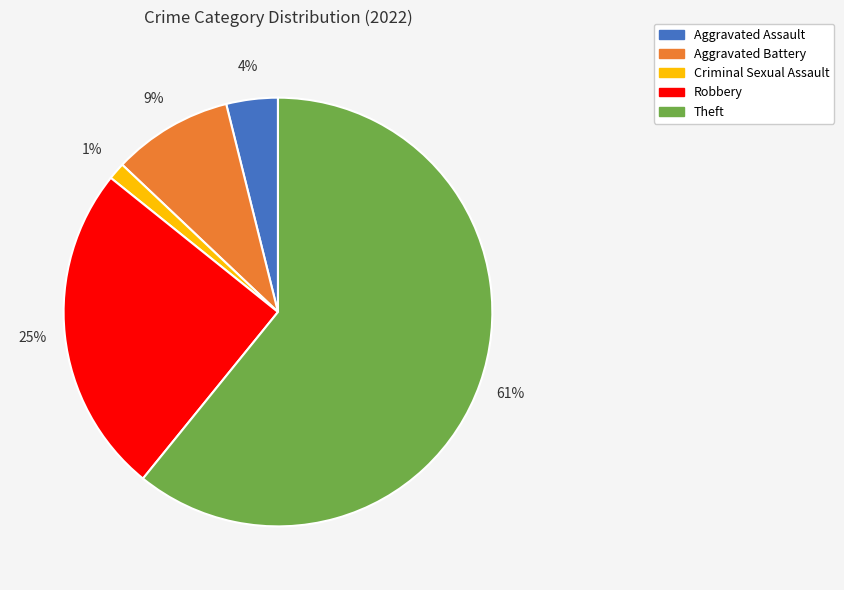

To the nearest percent, what is the average slice percentage?

20%